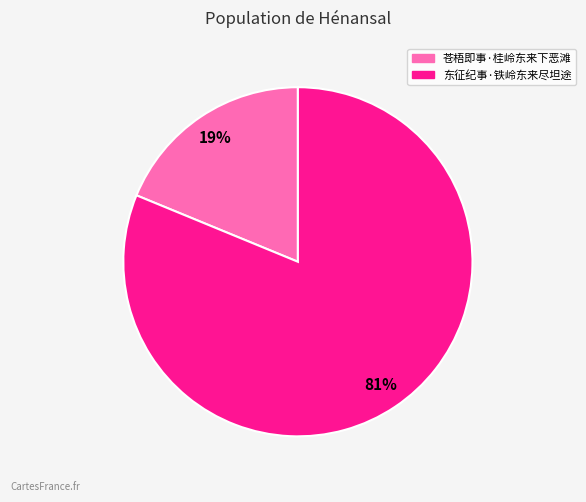

Is the sum of 东征纪事·铁岭东来尽坦途 and 苍梧即事·桂岭东来下恶滩 greater than half?

Yes